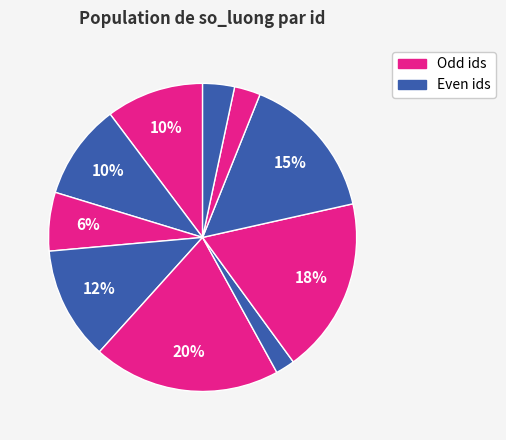

How many slices are in this pie chart?

10